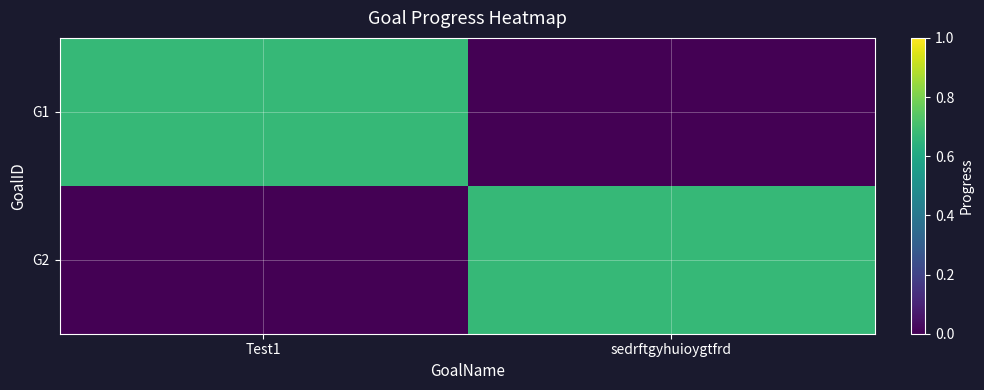

Reading left to right, what are all the values shown in this chart?

G1: Test1=0.7	sedrftgyhuioygtfrd=0.0
G2: Test1=0.0	sedrftgyhuioygtfrd=0.7